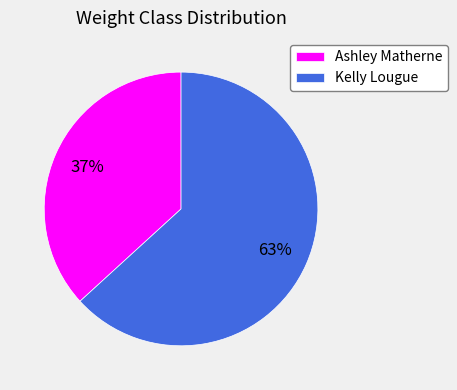

What percentage is the Kelly Lougue slice, to the nearest percent?

63%